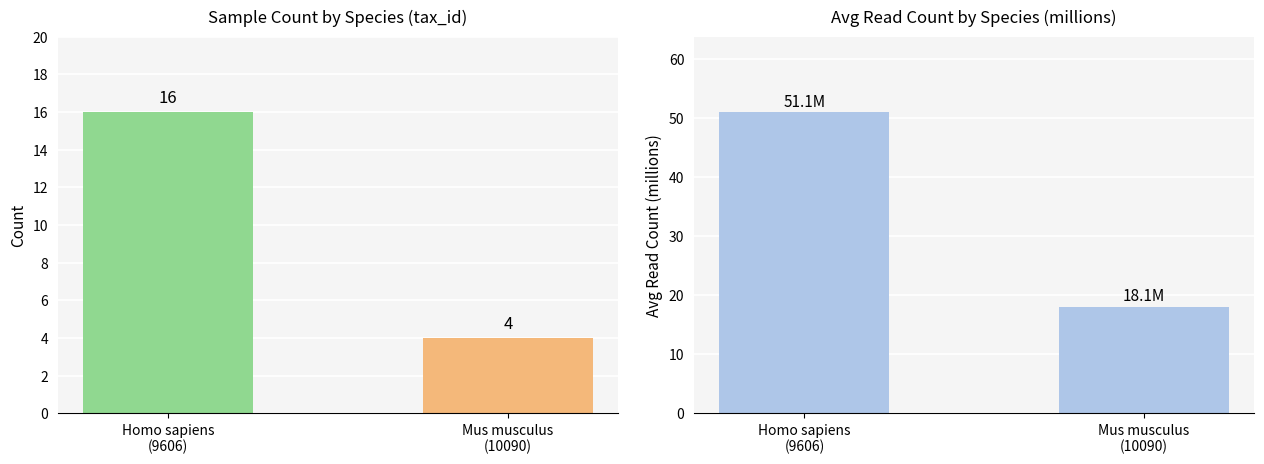

At which label does Sample Count reach its peak?

Homo sapiens
(9606)